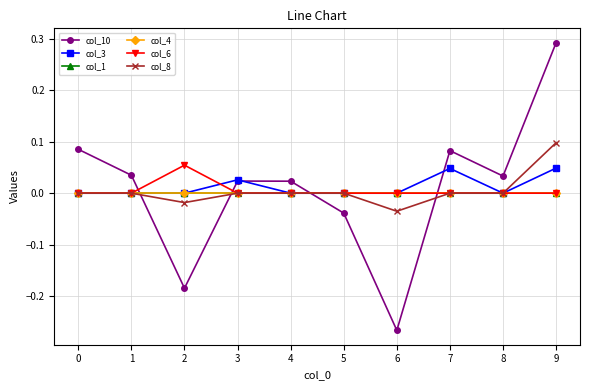

True or false: col_10 has a value of -0.3 at 2.

False